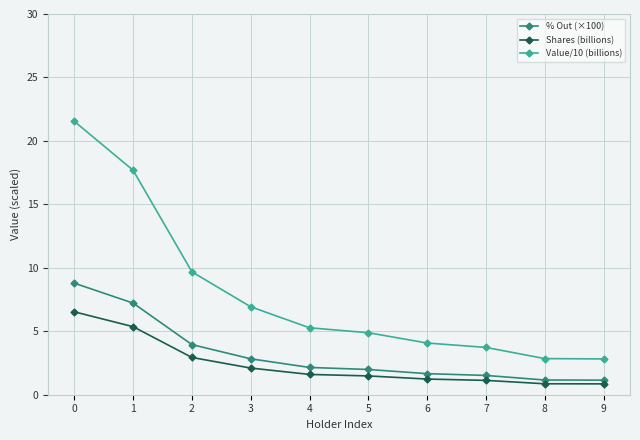

What is the total value across all series at 3?

11.9